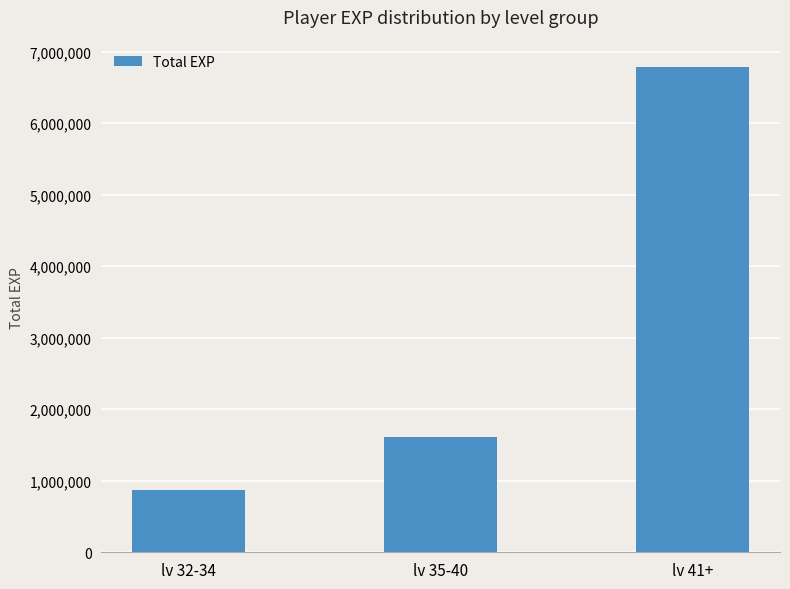

What is the label of the 3rd bar from the right?

lv 32-34